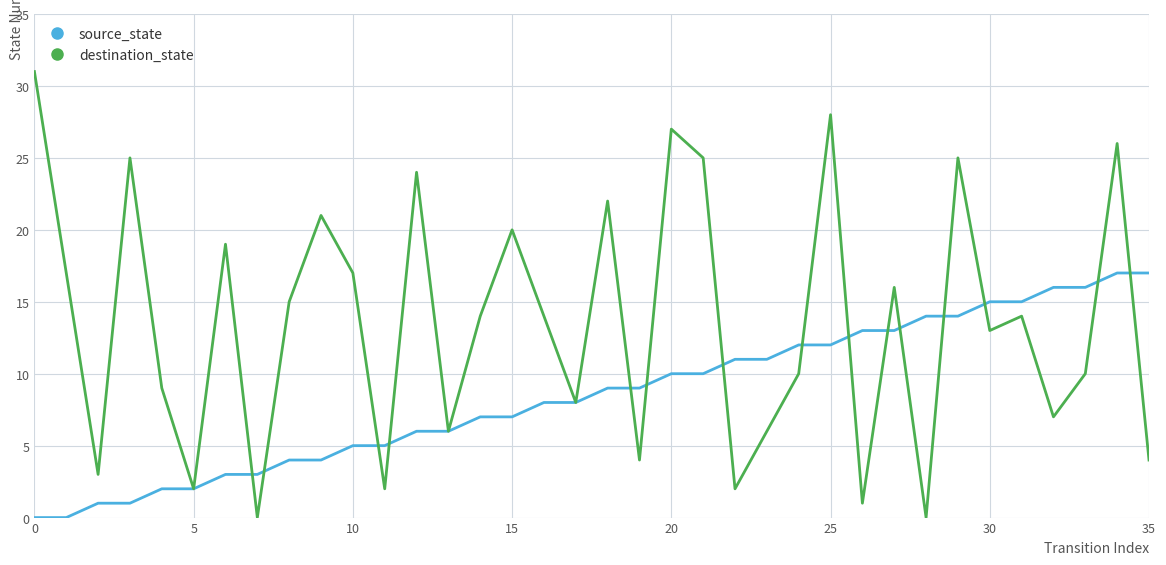

Count the number of categories in the chart.

36